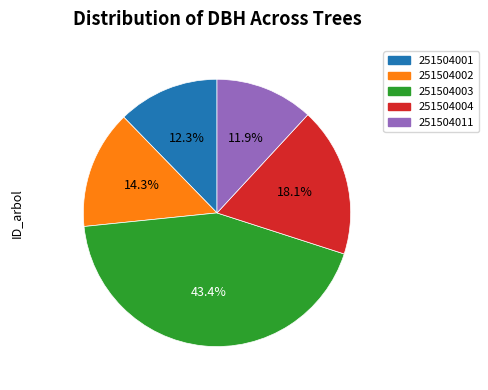

The 251504011 slice represents 12% of the pie. True or false?

True